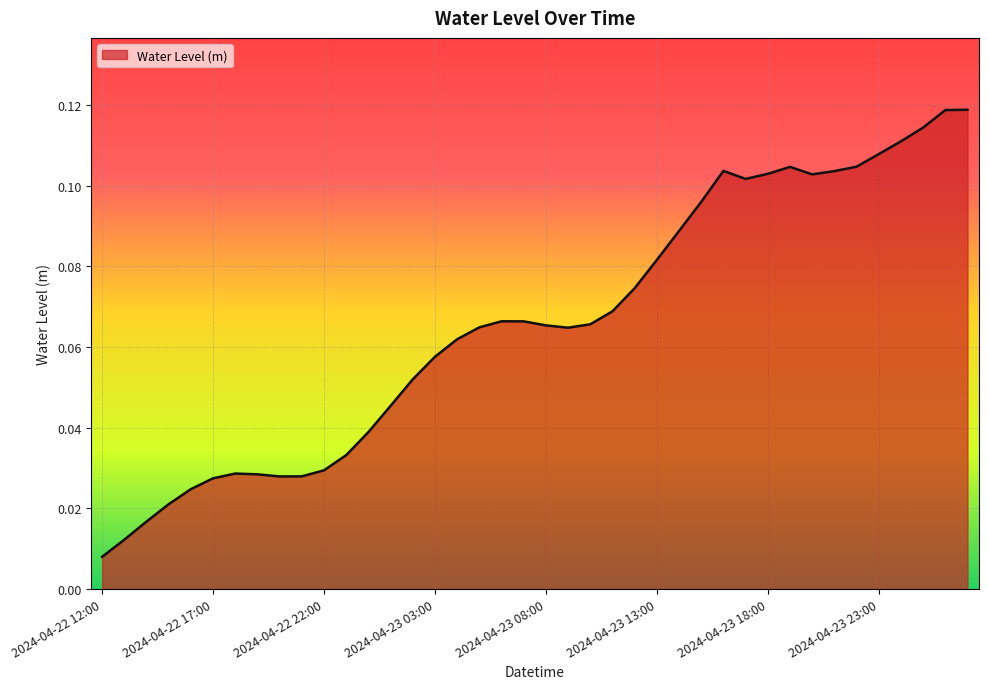

Does the chart display data point markers on the line(s)?

No